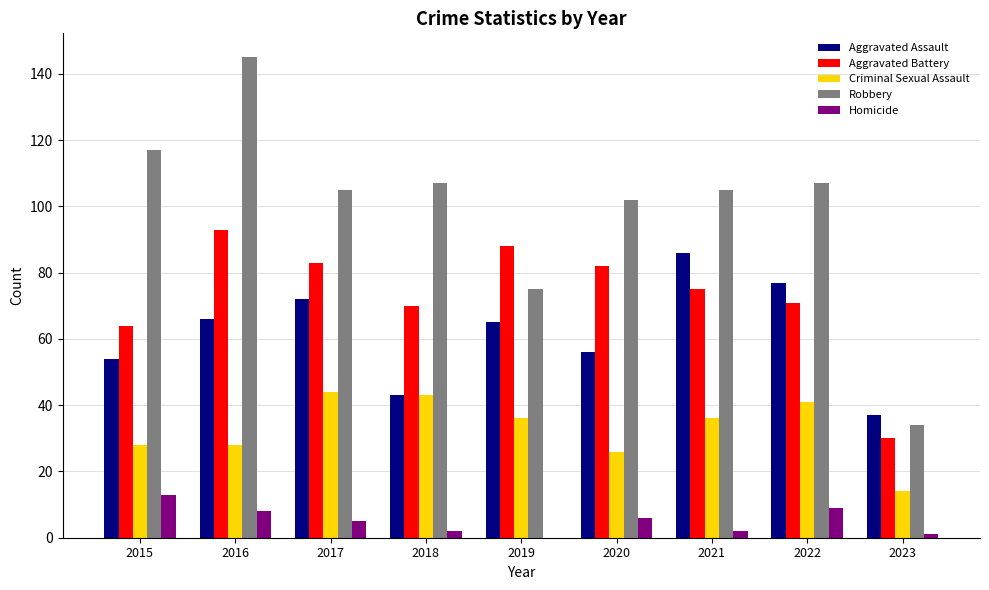

Which category has the highest value in the Homicide series?

2015